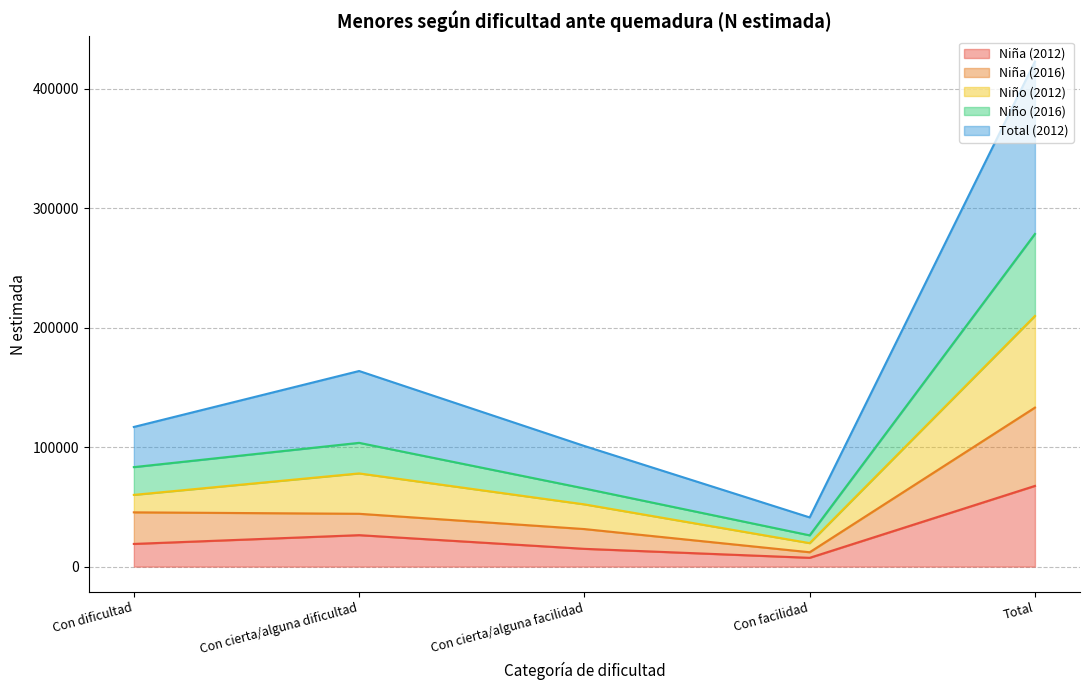

Does the chart have visible grid lines?

Yes